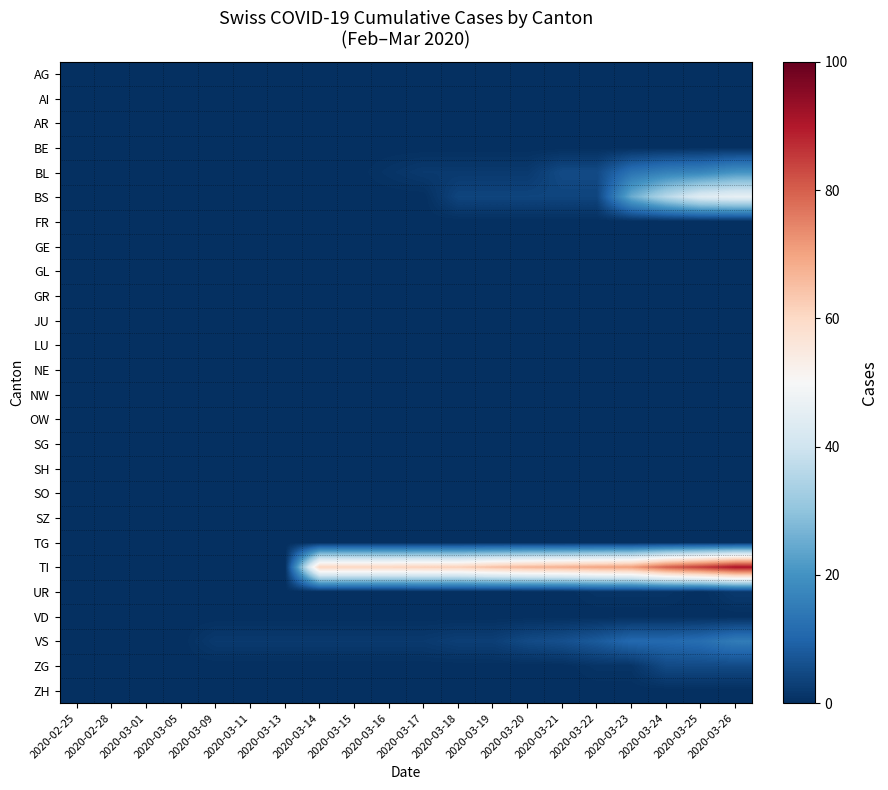

At how many categories does at least one series exceed 83?

2